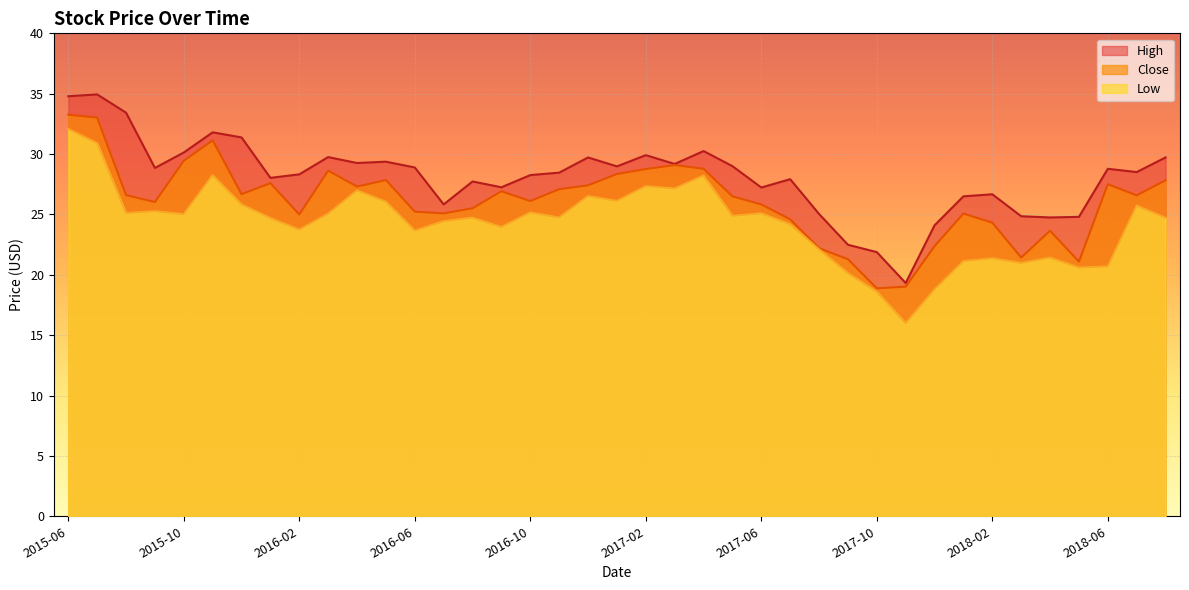

Where is the first local maximum for High?

2015-07